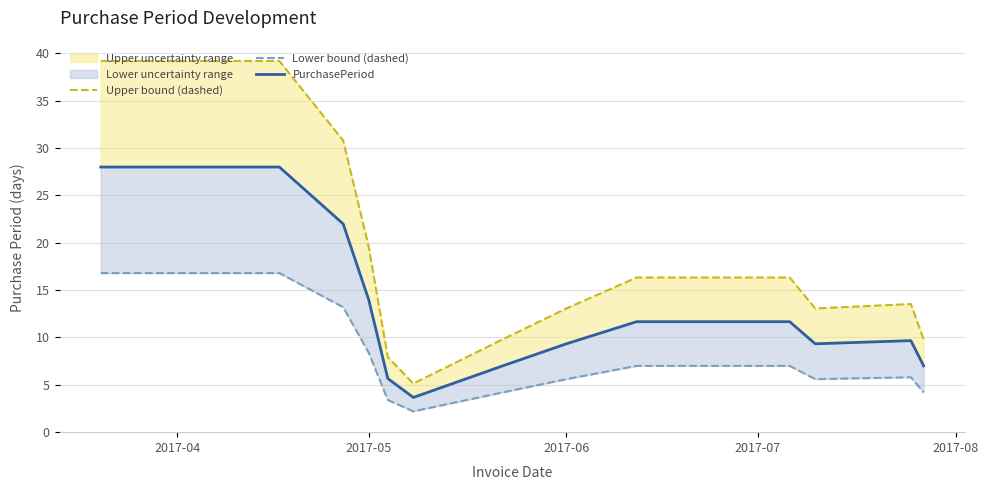

True or false: Lower bound (dashed) has more than 2 points higher than both neighbors.

False